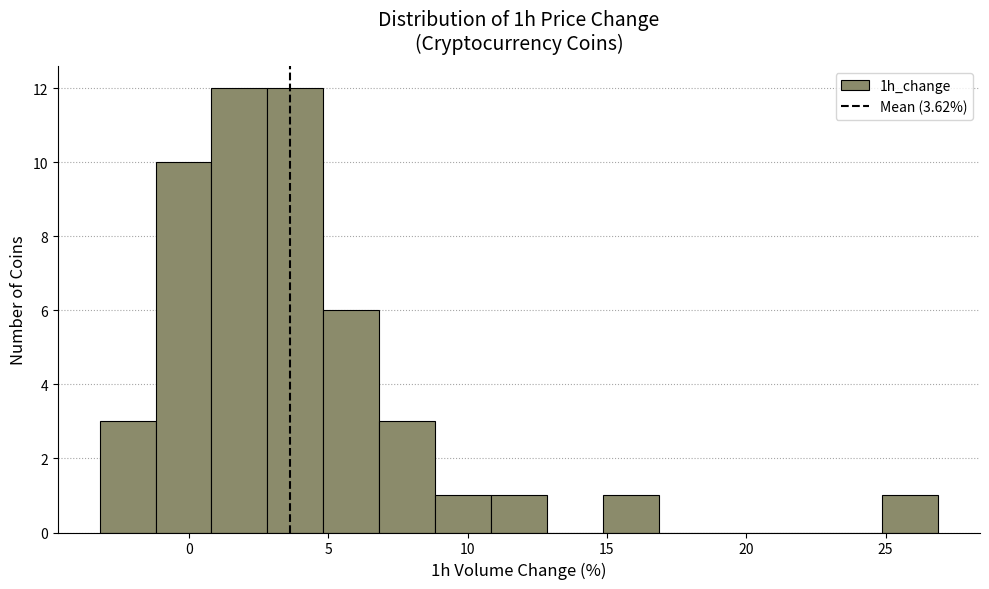

How tall is the bar that spans 1 to 3 on the x-axis? Neither the bar edges nor the heights are printed on the chart, so give them approximately, as read against the axes.

12